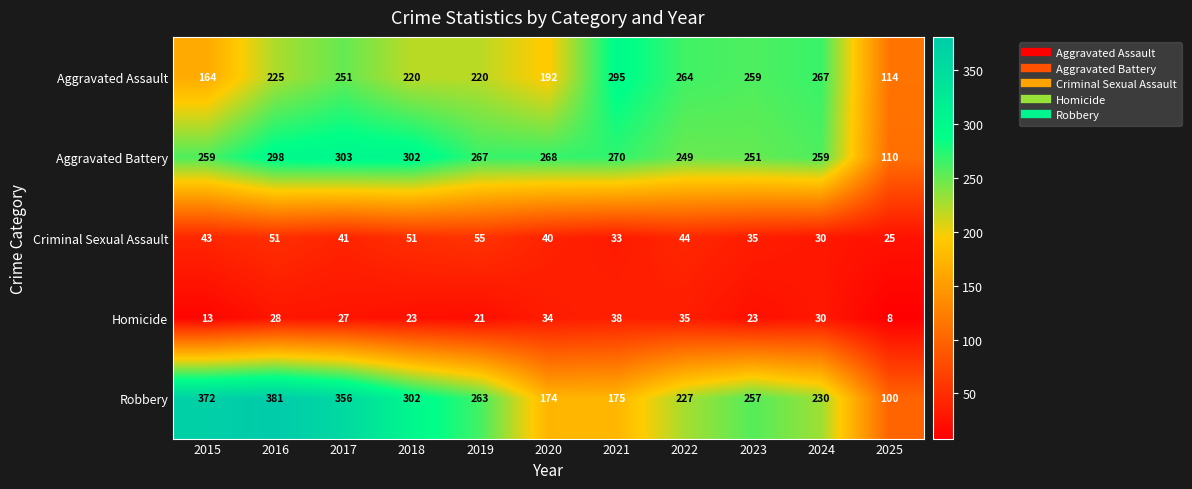

What is the lowest value of the Aggravated Assault series?

114